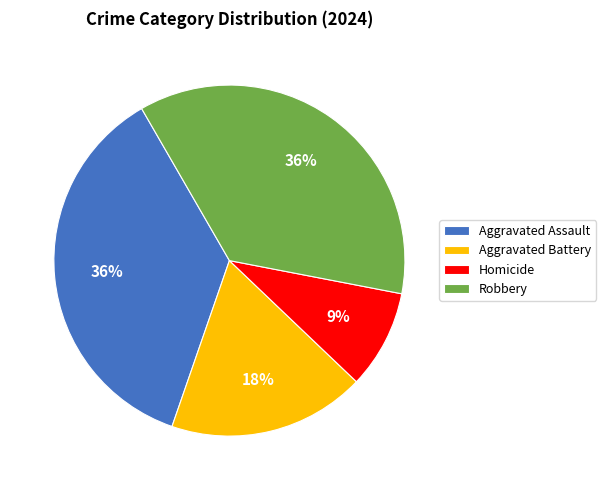

Count the number of slices in the pie.

4